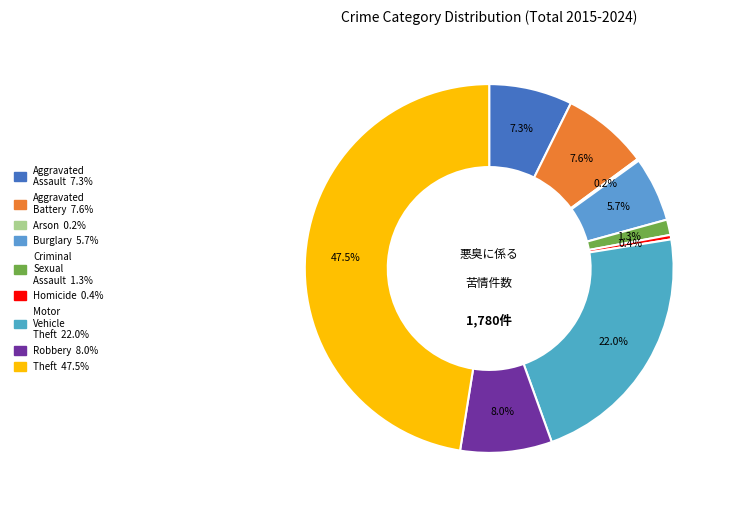

Is it true that Homicide is 0% of the pie?

True